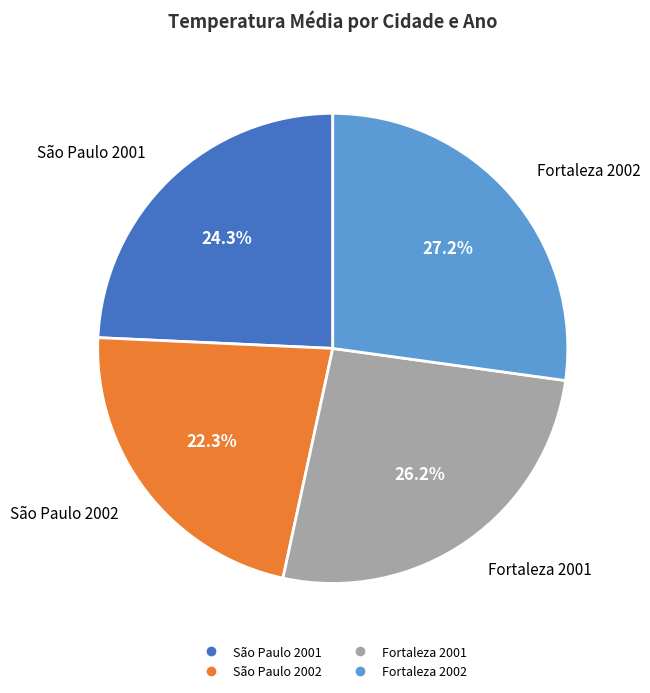

Does Fortaleza 2001 account for over 50% of the chart?

No